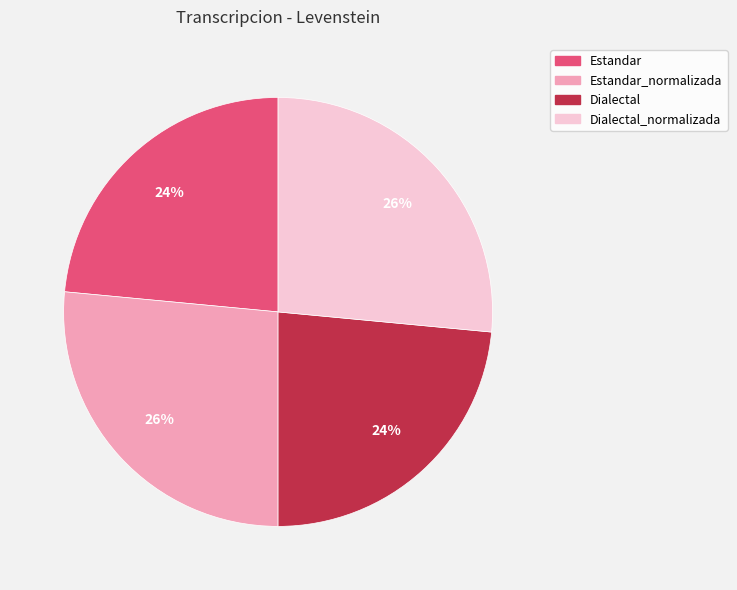

To the nearest percent, what is the average slice percentage?

25%